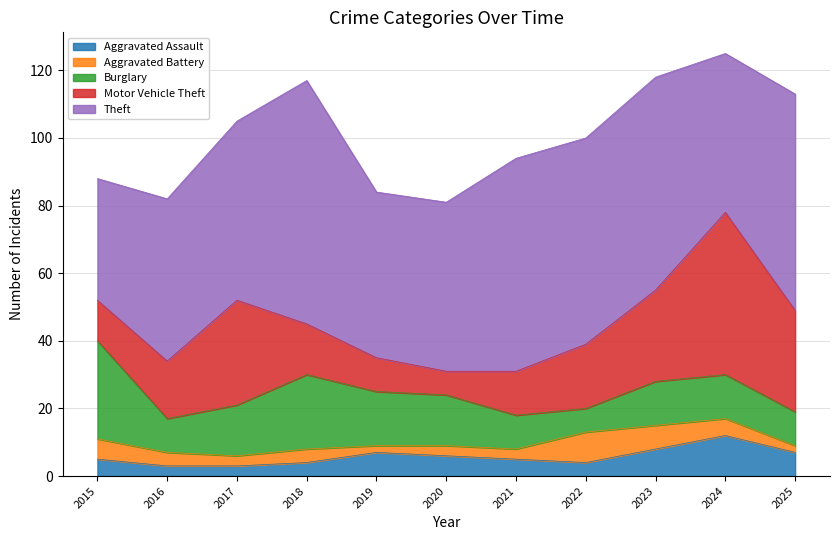

Reading right to left, what are all the values shown in this chart?

Aggravated Assault: 2025=7	2024=12	2023=8	2022=4	2021=5	2020=6	2019=7	2018=4	2017=3	2016=3	2015=5
Aggravated Battery: 2025=2	2024=5	2023=7	2022=9	2021=3	2020=3	2019=2	2018=4	2017=3	2016=4	2015=6
Burglary: 2025=10	2024=13	2023=13	2022=7	2021=10	2020=15	2019=16	2018=22	2017=15	2016=10	2015=29
Motor Vehicle Theft: 2025=30	2024=48	2023=27	2022=19	2021=13	2020=7	2019=10	2018=15	2017=31	2016=17	2015=12
Theft: 2025=64	2024=47	2023=63	2022=61	2021=63	2020=50	2019=49	2018=72	2017=53	2016=48	2015=36